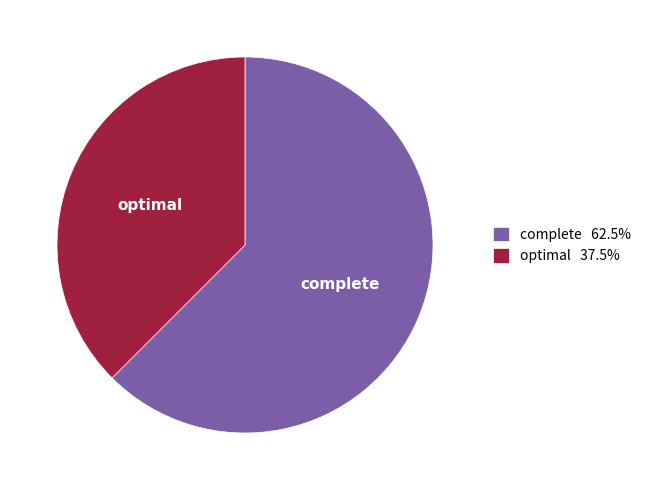

Rank the categories by value from highest to lowest.

complete, optimal